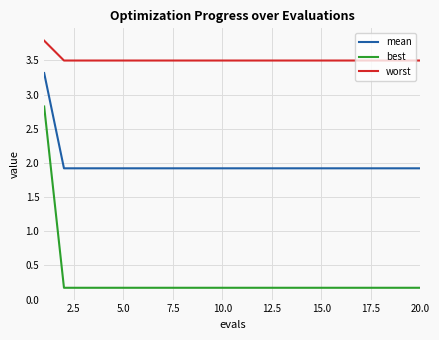

Rank the series by their maximum value, from lowest to highest.

best, mean, worst